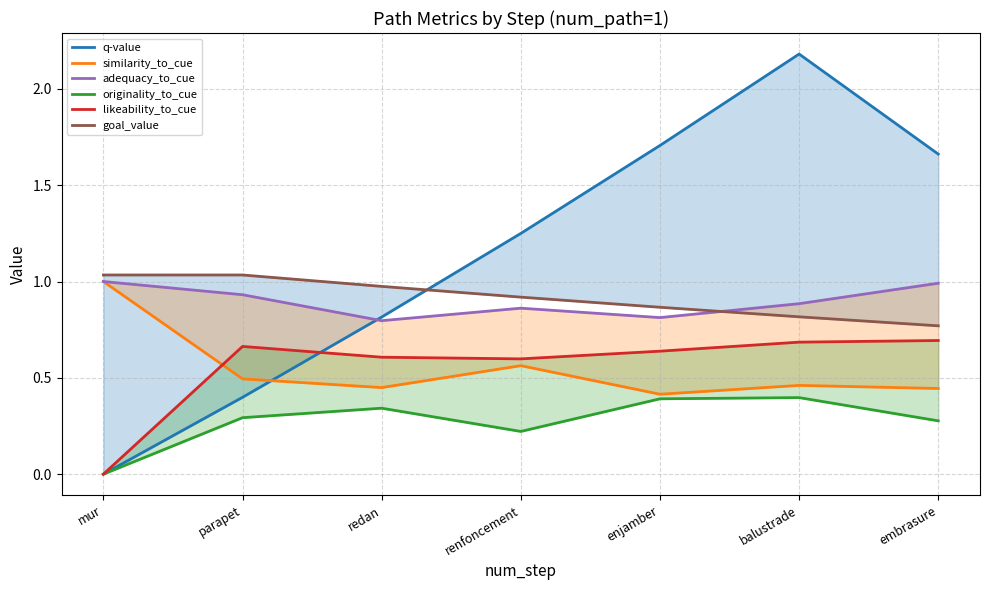

Where does the q-value series first go above 1?

renfoncement